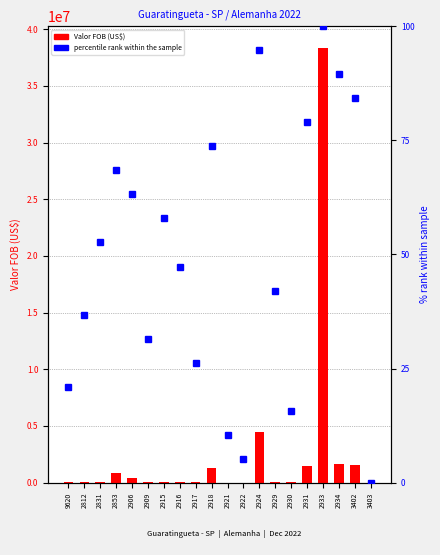

At how many categories does at least one series exceed 3395999?

2